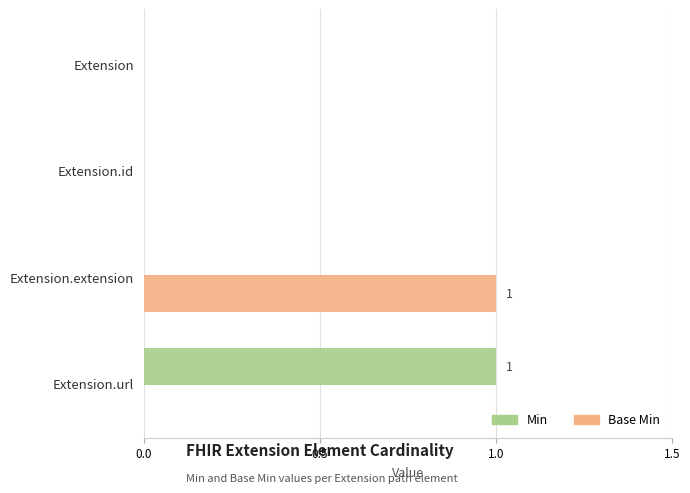

The Min series shows 0 at Extension. True or false?

True